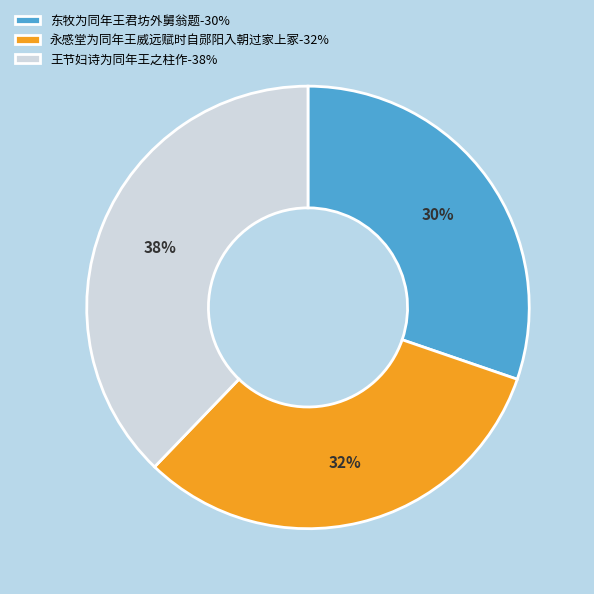

What is the largest slice in the pie chart?

王节妇诗为同年王之柱作